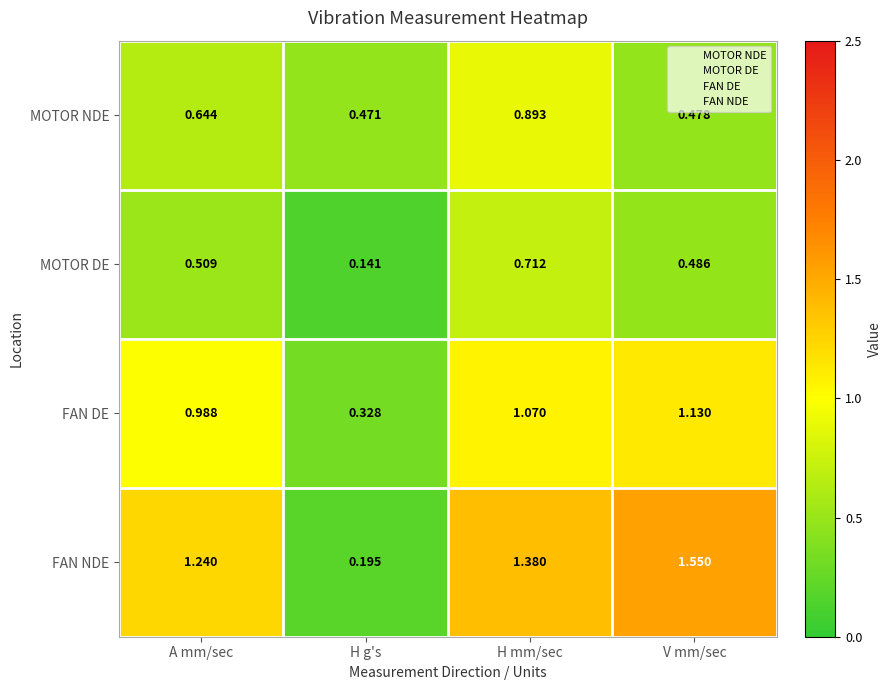

At which label does FAN DE reach its minimum?

H g's